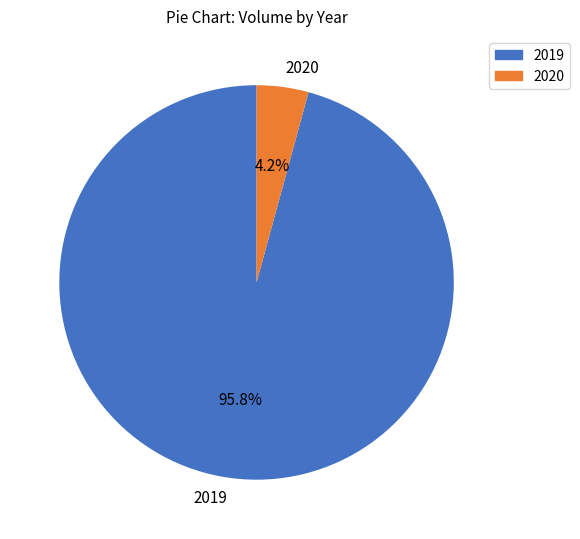

Is there a majority slice in this chart?

Yes